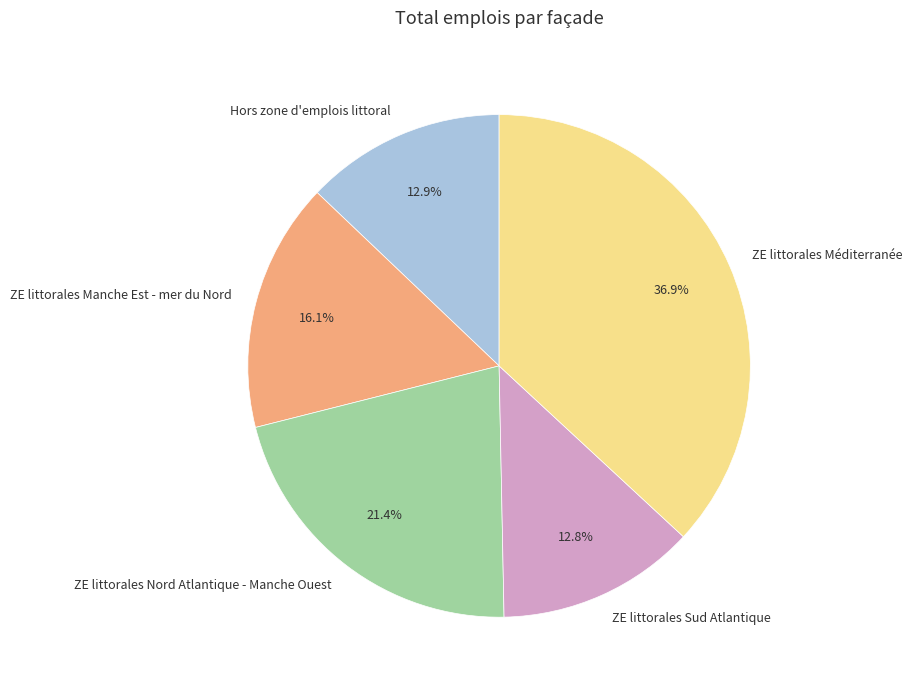

What is the total percentage of ZE littorales Méditerranée and ZE littorales Manche Est - mer du Nord?

52.9%